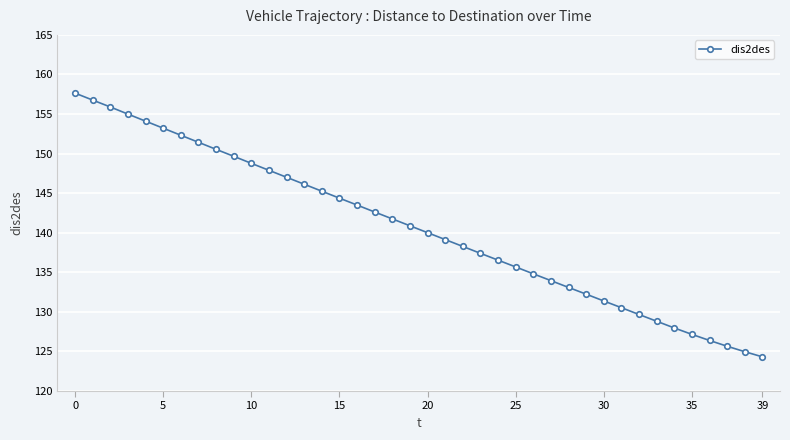

What is the maximum value shown in the chart?

157.6